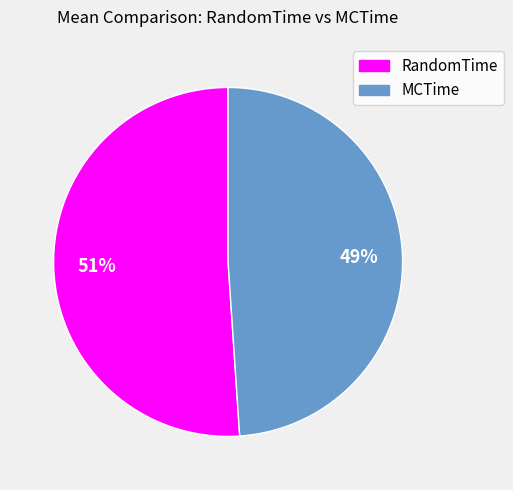

What is the ratio of the value at RandomTime to the value at MCTime?

1.0